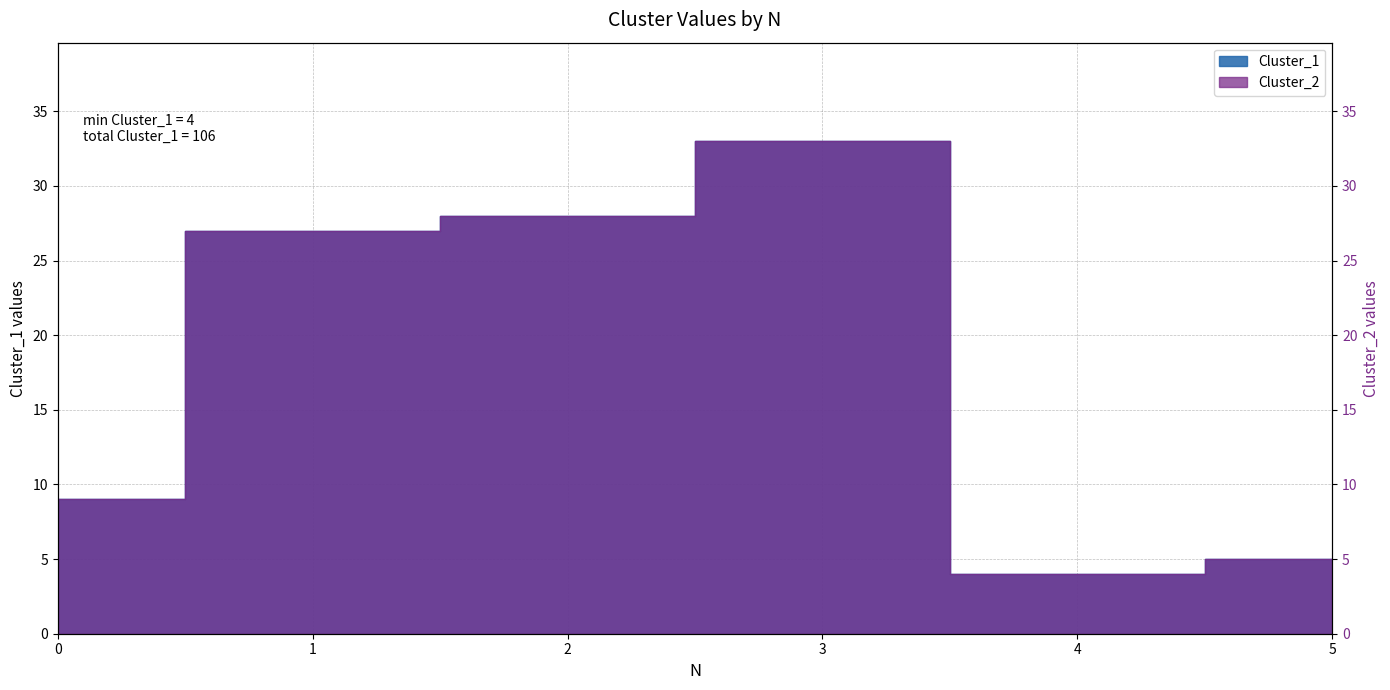

Which series changed the most between 1 and 4?

Cluster_1